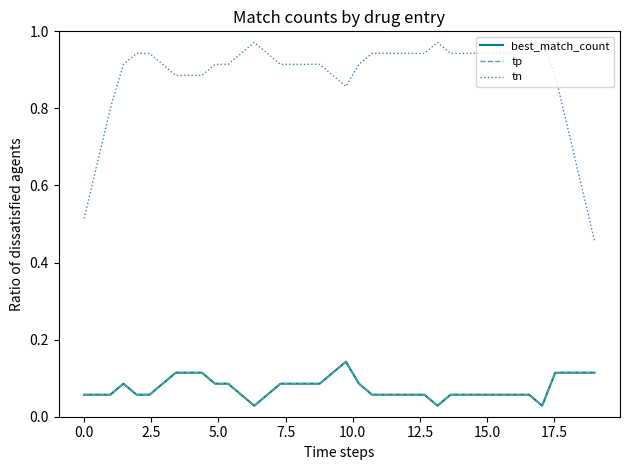

True or false: best_match_count and tn intersect in this chart.

False